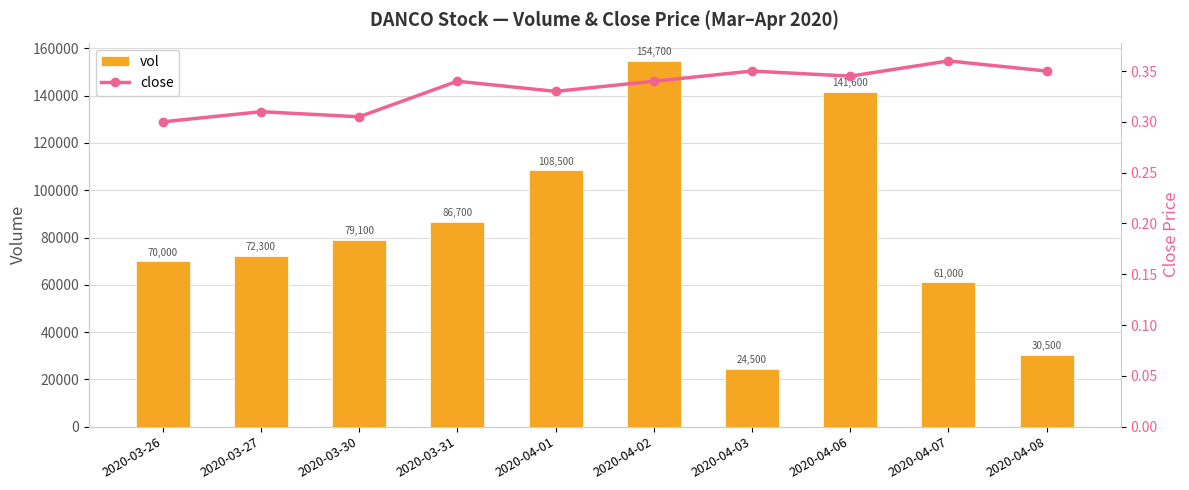

Which series has the largest total across all categories?

vol